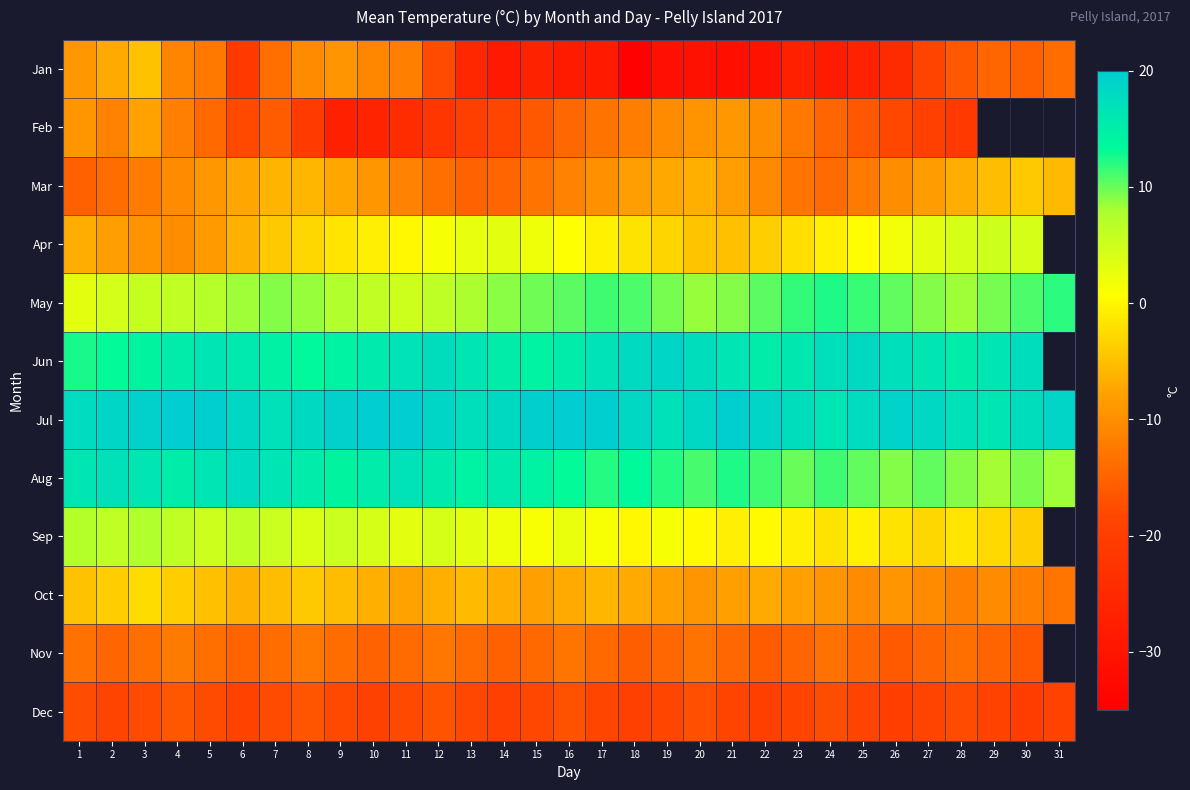

What is the difference between the maximum and second lowest values in the May series?

7.9